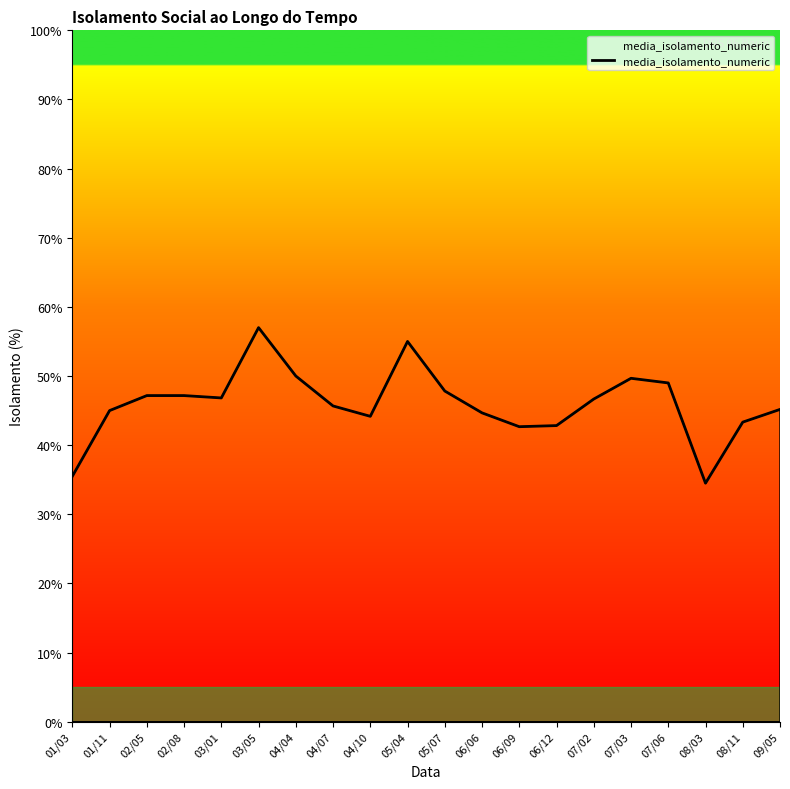

What is the maximum value shown in the chart?

57.0